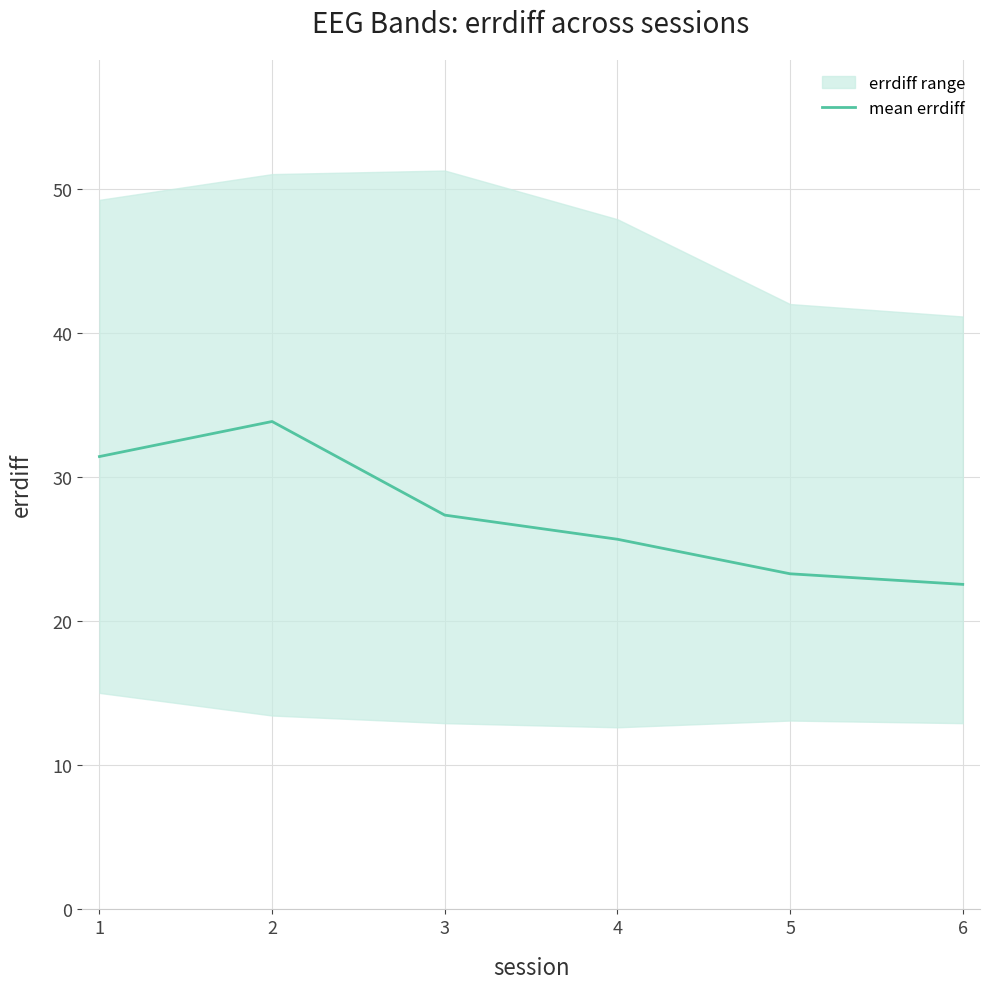

What is the minimum value for mean errdiff?

22.5